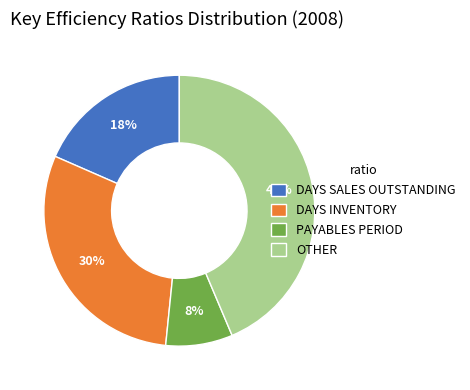

To the nearest percent, what is the average slice percentage?

25%